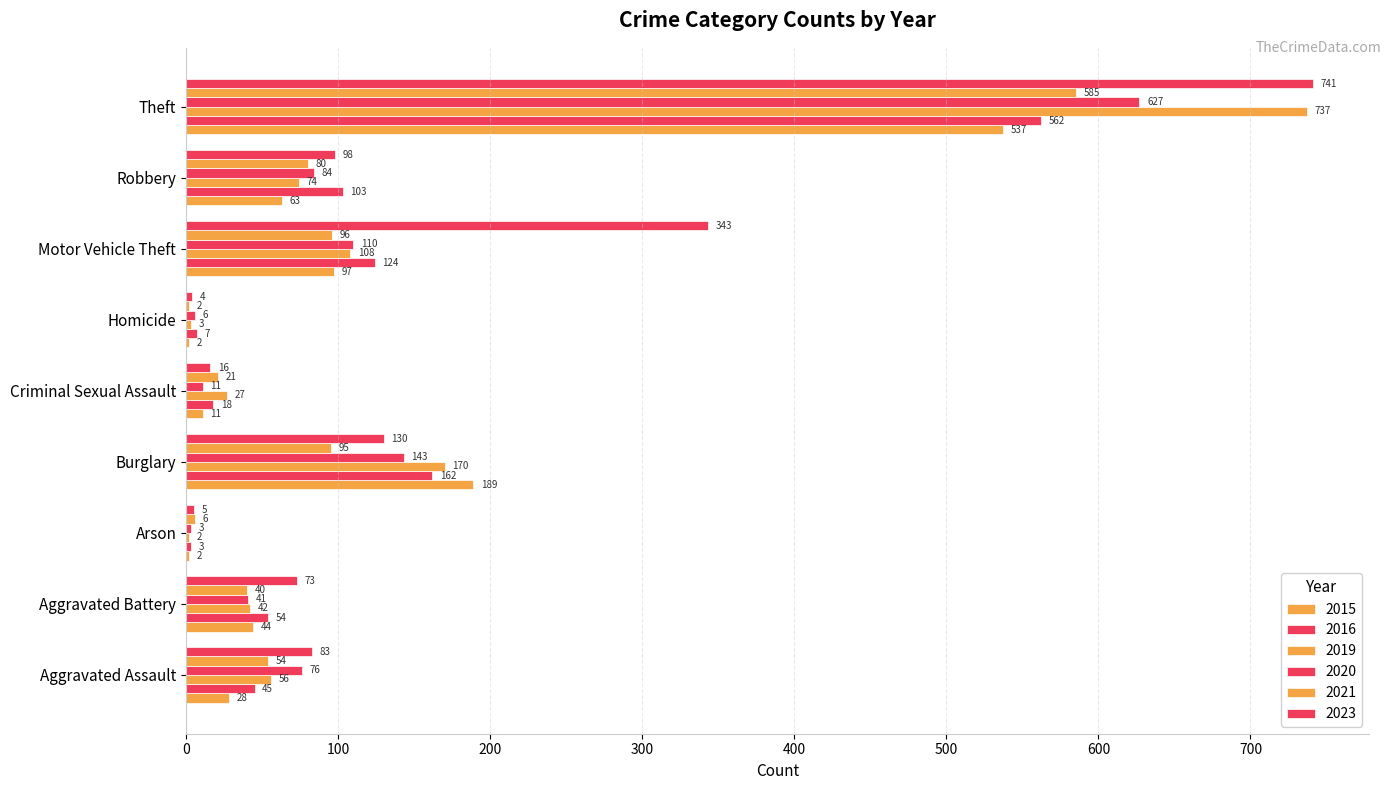

How many categories are shown in the chart?

9